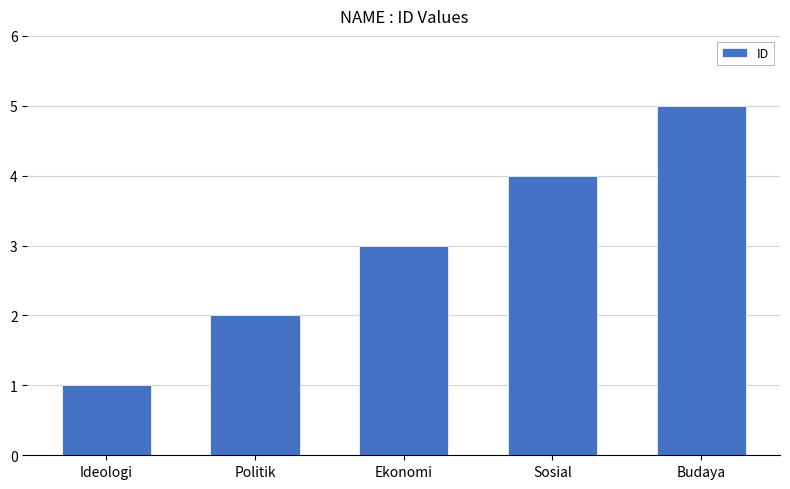

Rank the categories by value from highest to lowest.

Budaya, Sosial, Ekonomi, Politik, Ideologi